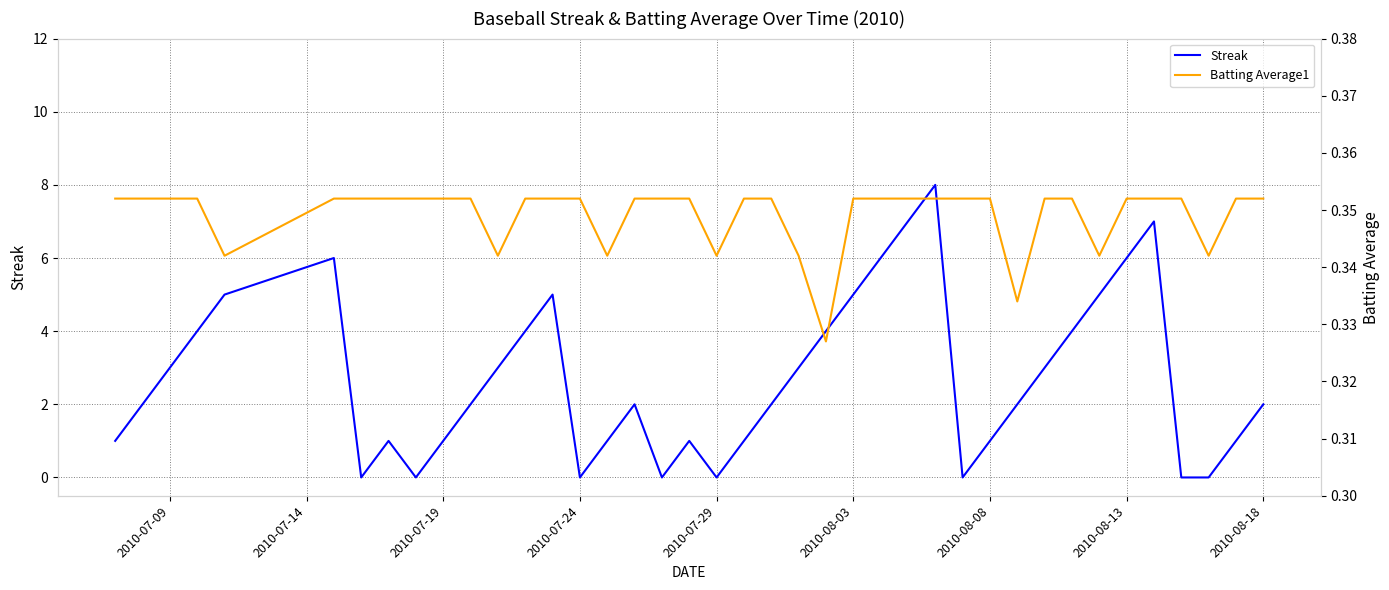

The value of Streak at 2010-08-13 is 6. True or false?

True